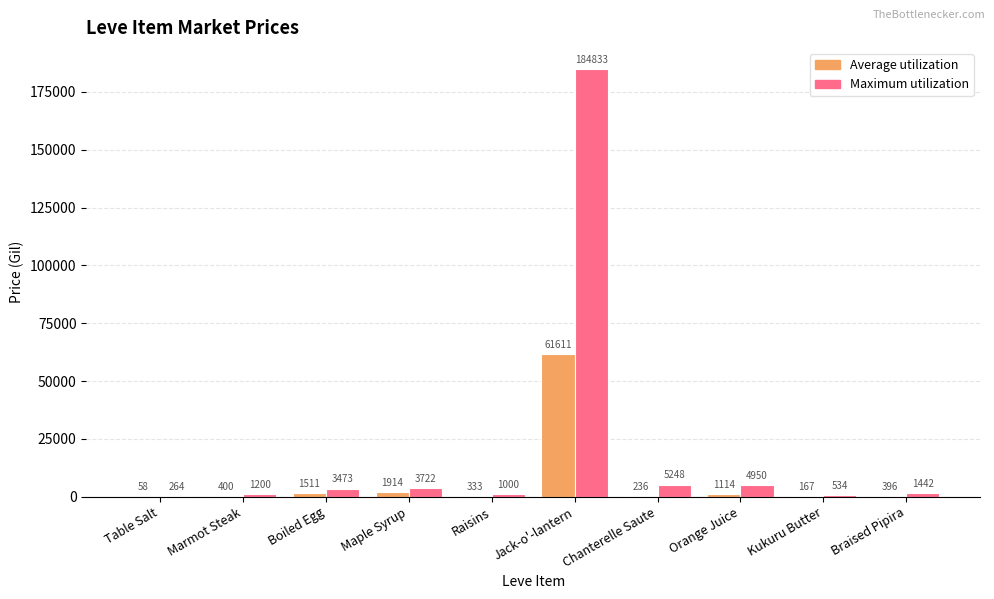

What is the spread (max minus min) of values at Table Salt?

205.8